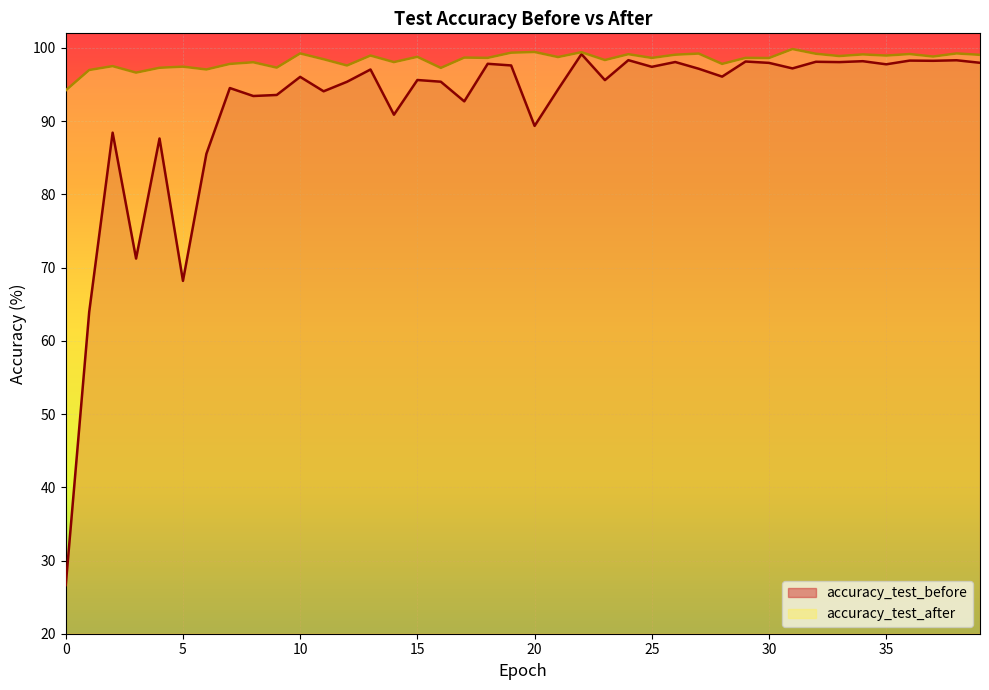

How many data points in accuracy_test_after are less than 98?

12